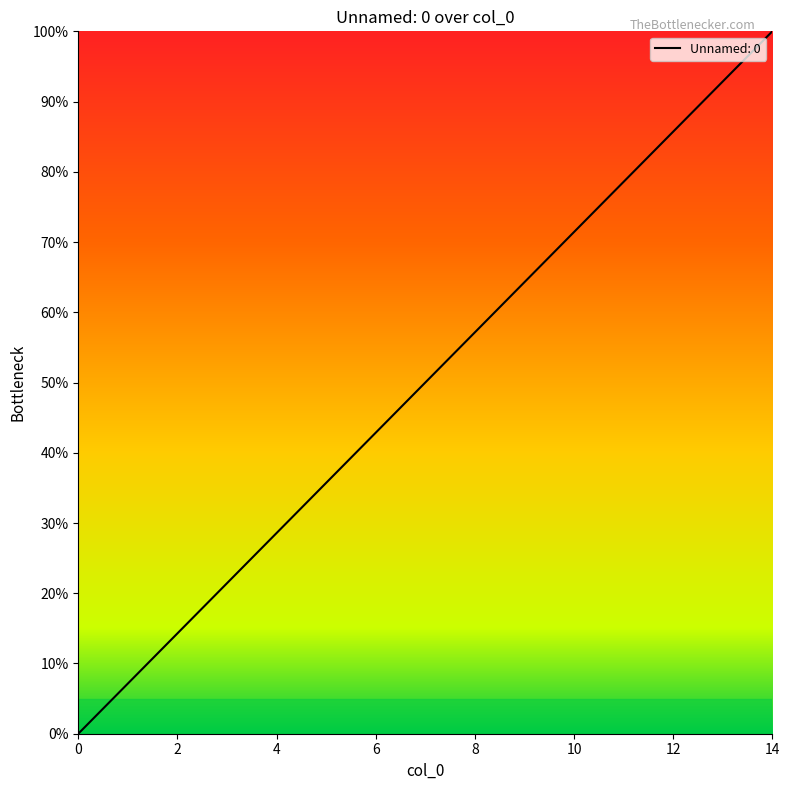

What is the greatest value displayed?

100.0